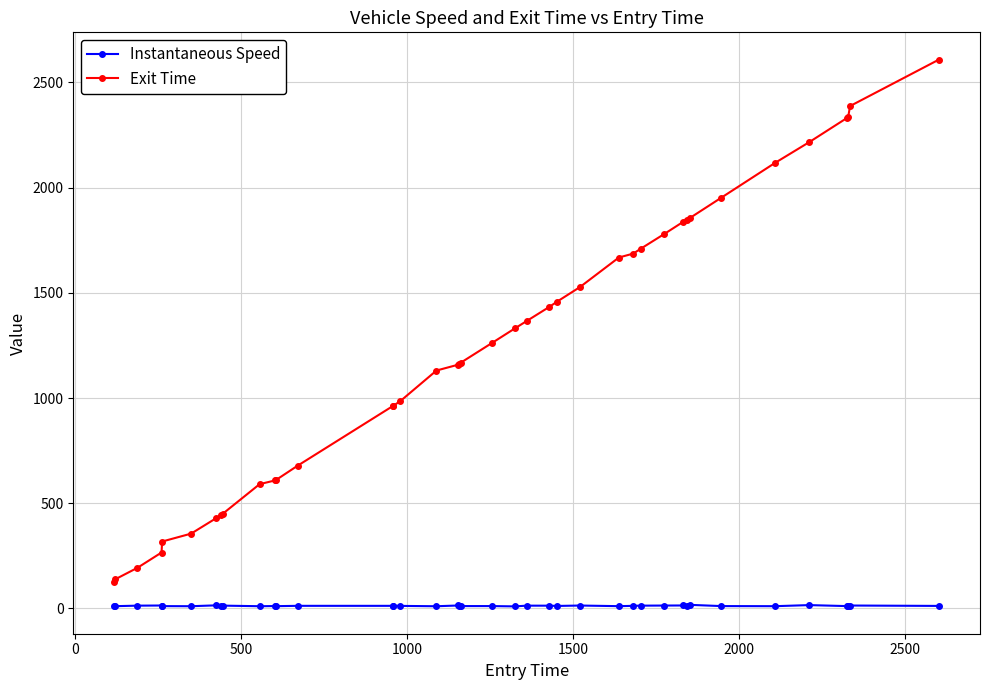

Which series has the largest range (max minus min)?

Exit Time